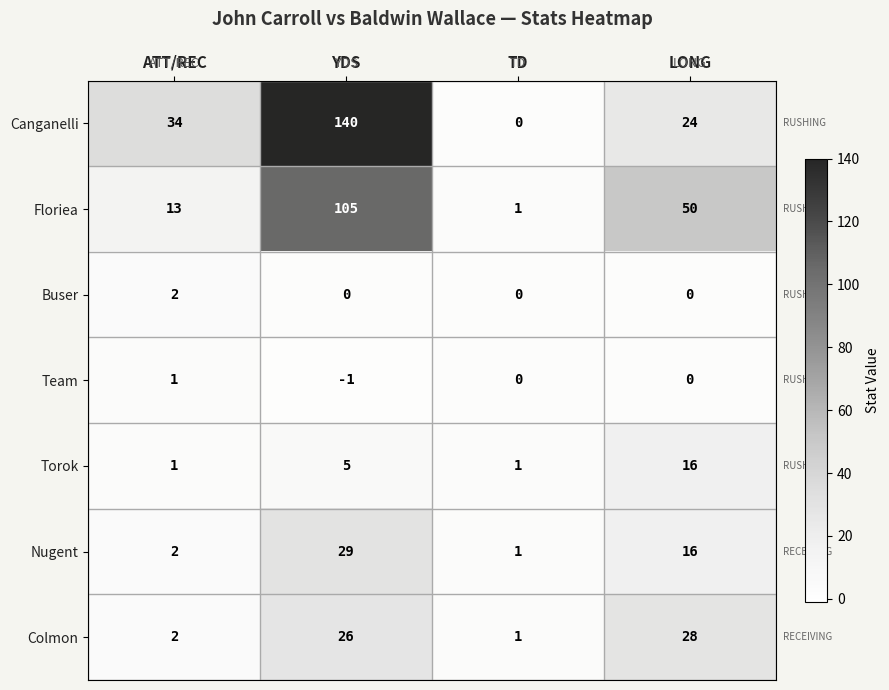

Reading left to right, what are all the values shown in this chart?

Canganelli: ATT/REC=34	YDS=140	TD=0	LONG=24
Floriea: ATT/REC=13	YDS=105	TD=1	LONG=50
Buser: ATT/REC=2	YDS=0	TD=0	LONG=0
Team: ATT/REC=1	YDS=-1	TD=0	LONG=0
Torok: ATT/REC=1	YDS=5	TD=1	LONG=16
Nugent: ATT/REC=2	YDS=29	TD=1	LONG=16
Colmon: ATT/REC=2	YDS=26	TD=1	LONG=28